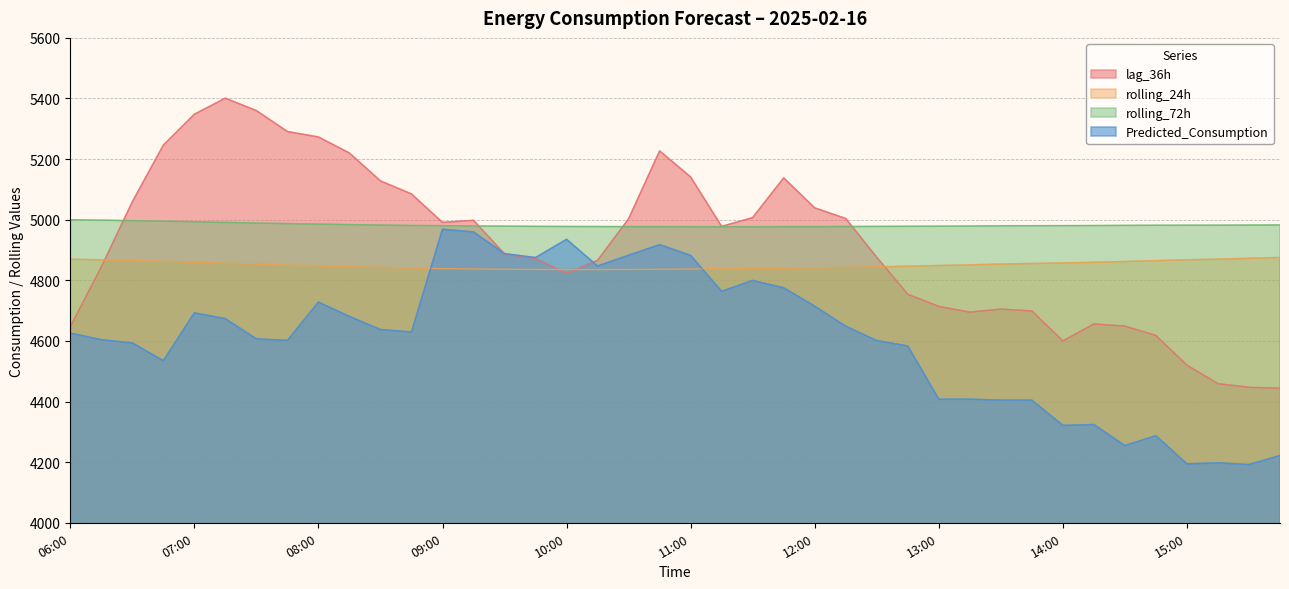

What is the value of the rolling_24h point at the 7th from the left?

4853.5